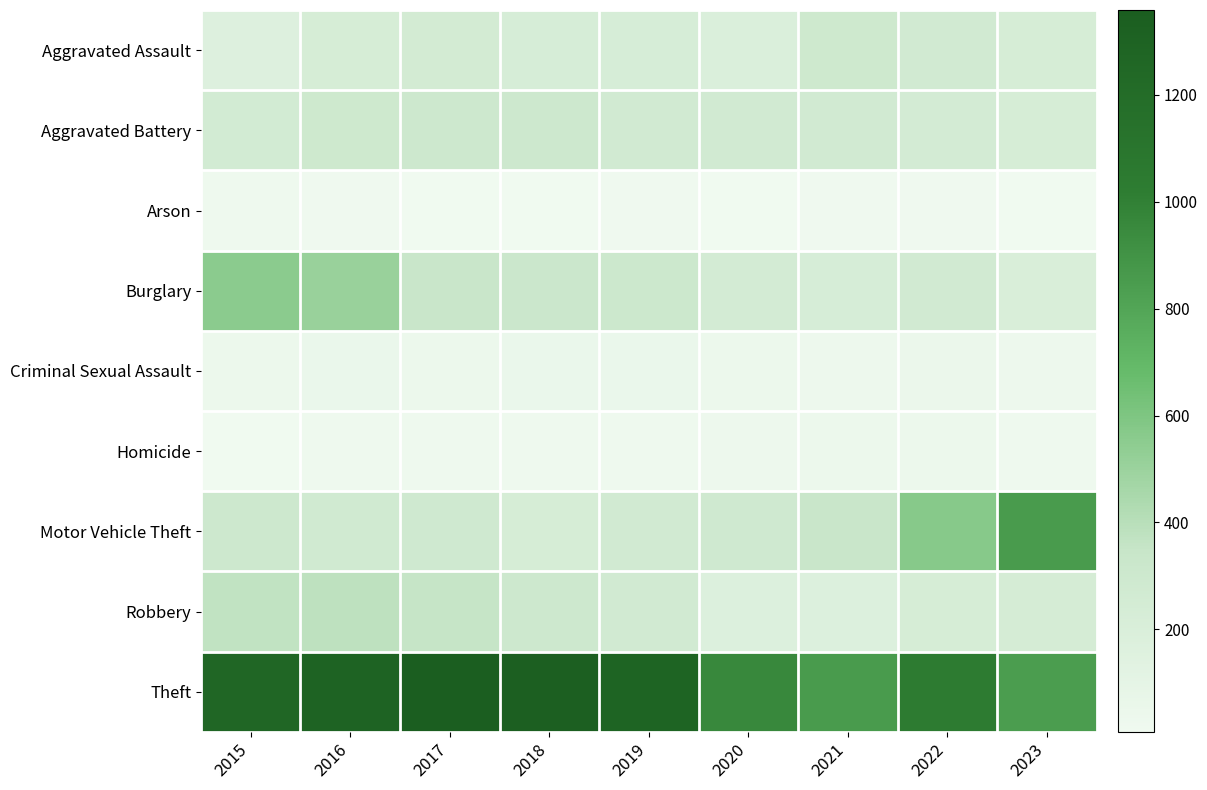

What is the smallest value displayed?

8